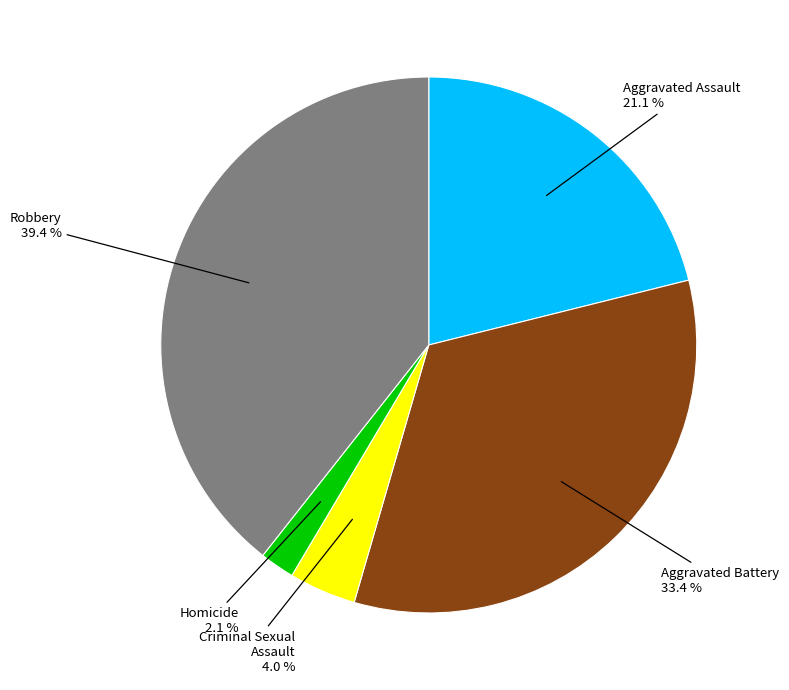

Approximately how many times larger is the value at Aggravated Battery compared to Robbery?

0.8